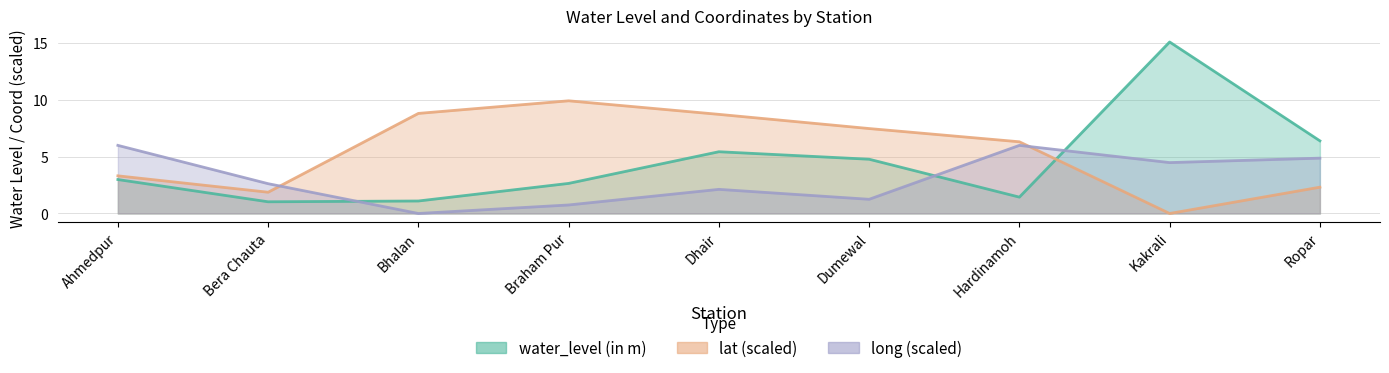

What is the sum of all long values?

28.1